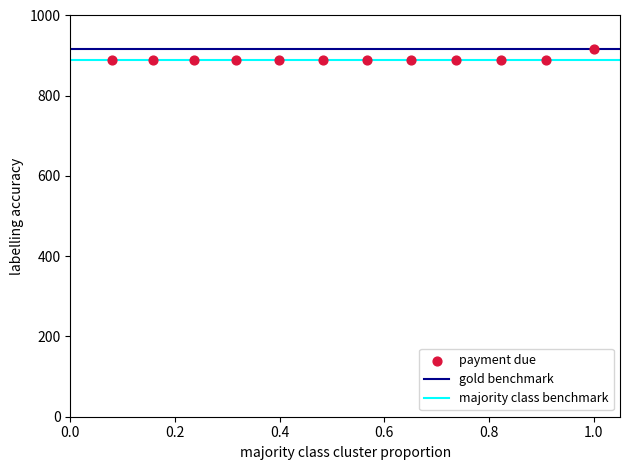

What is the range of Y values (max minus min)?

29.3